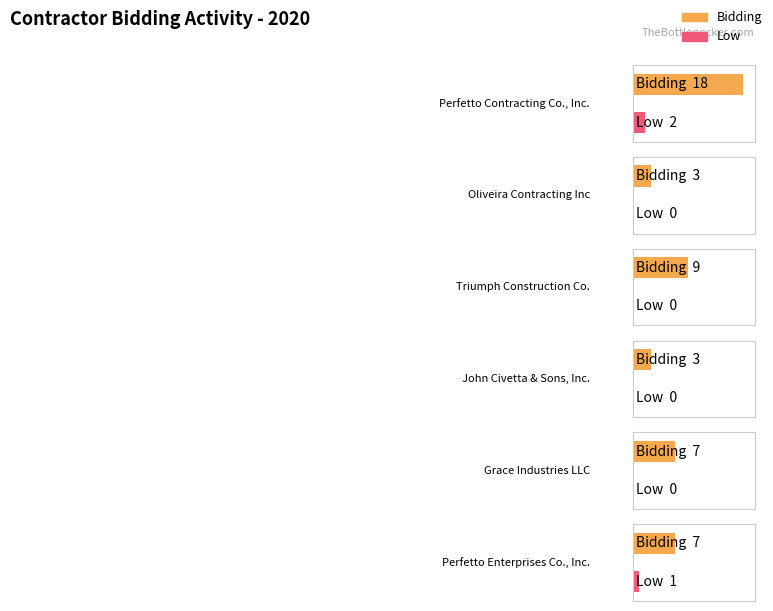

What is the sum of the Low values at Grace Industries LLC and Perfetto Contracting Co., Inc.?

2